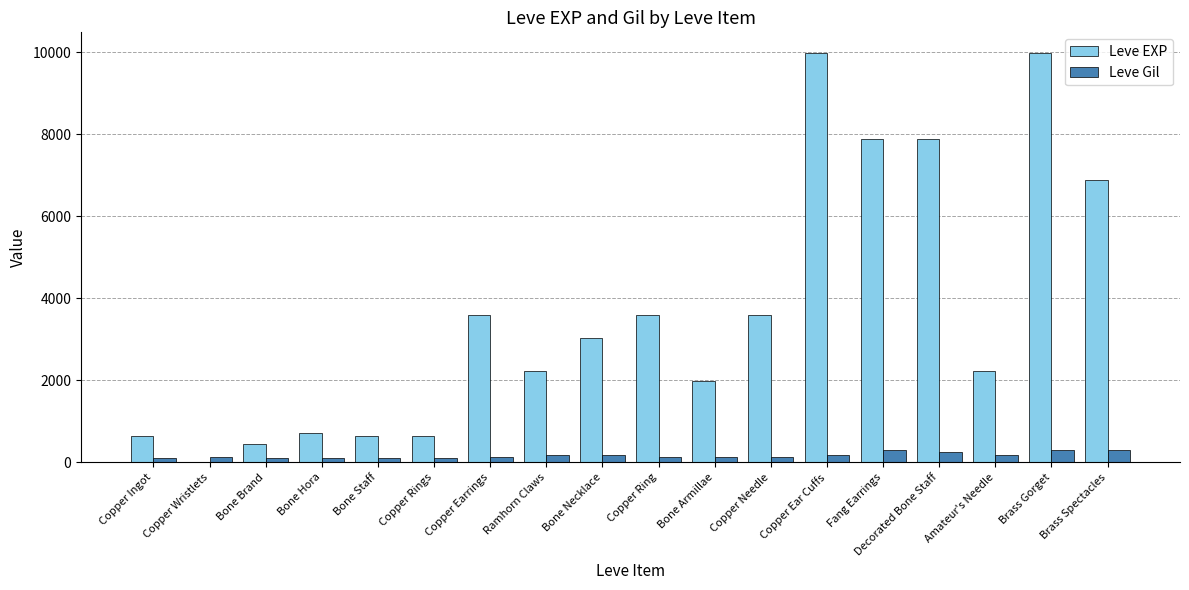

The Leve EXP series shows 6183 at Copper Ring. True or false?

False